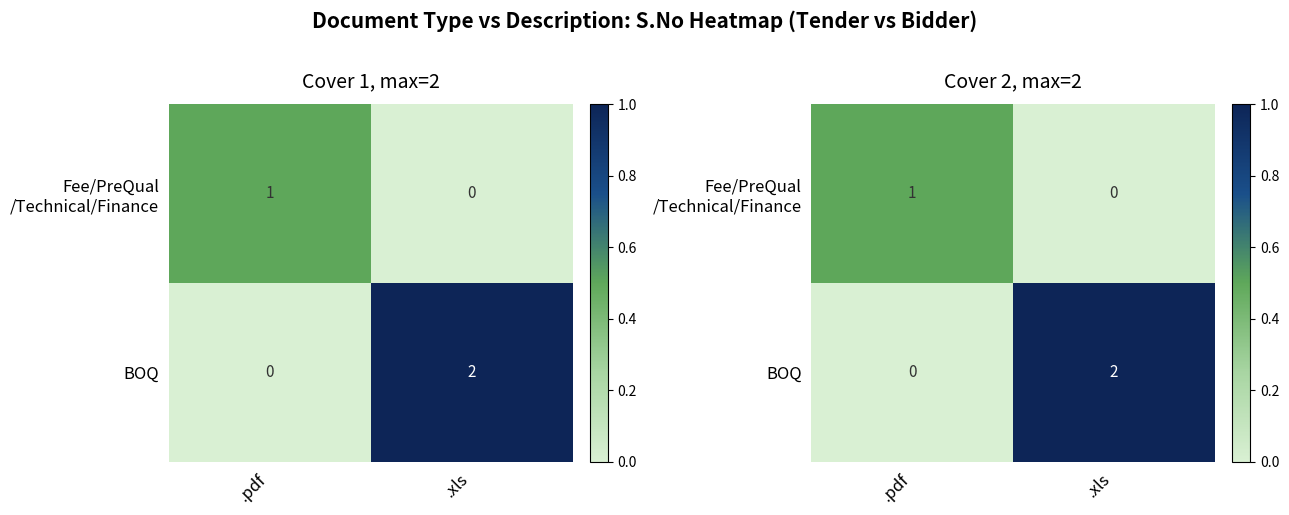

Is it true that BOQ equals 0.0 at .pdf?

True